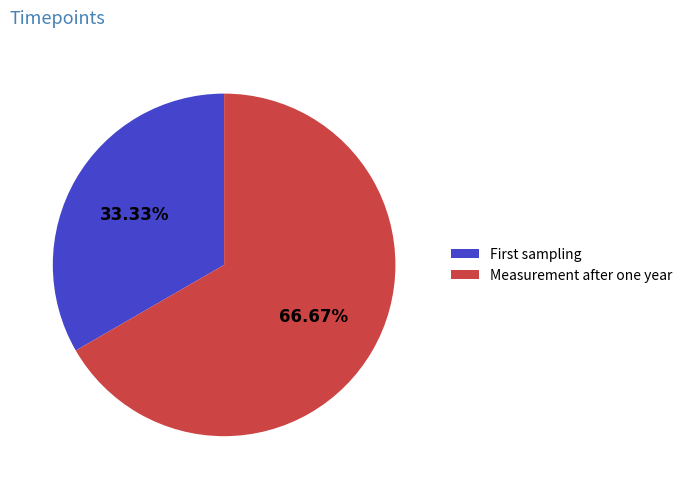

To the nearest percent, what is the difference between the largest and smallest slice percentages?

33%